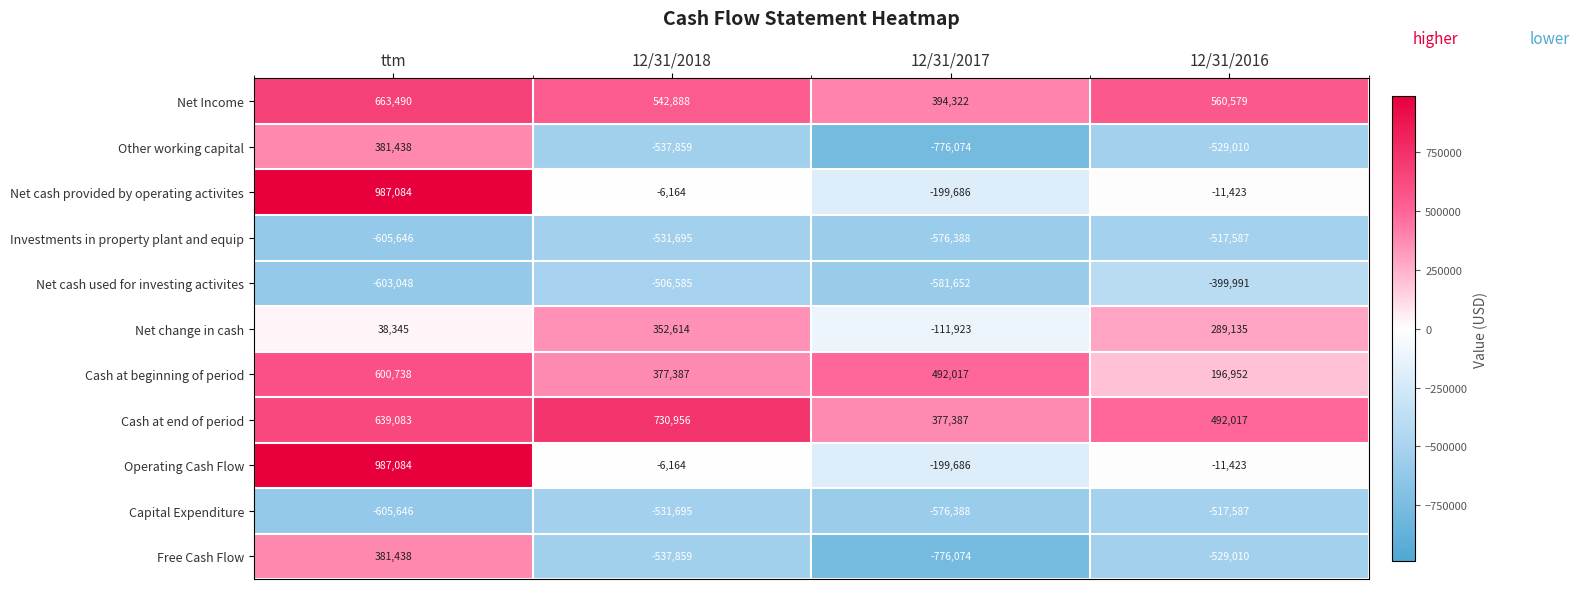

What is the average value of the Net change in cash series?

142043